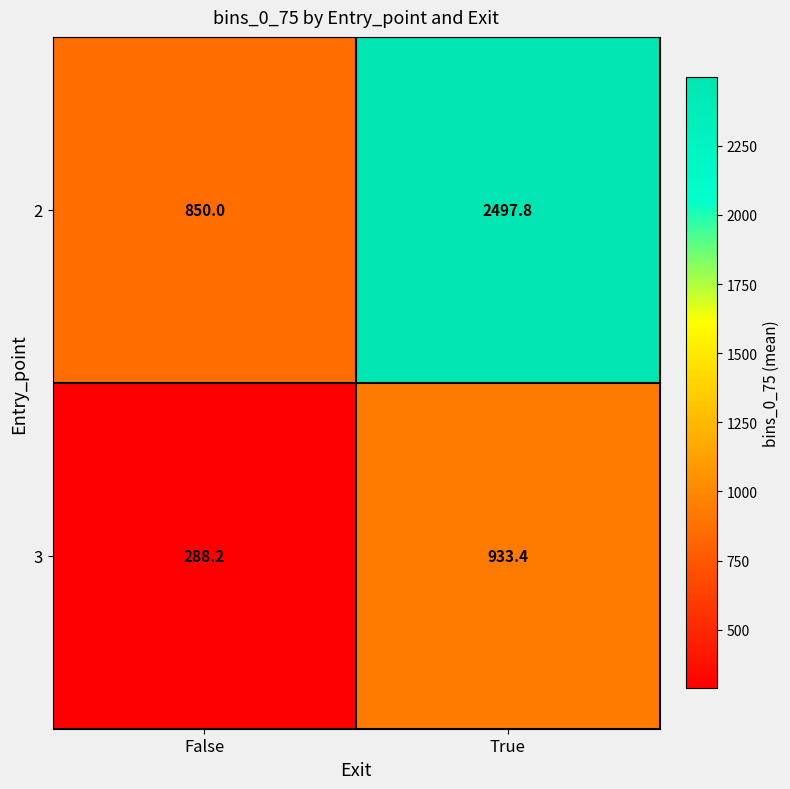

Rank the series by their maximum value, from highest to lowest.

2, 3